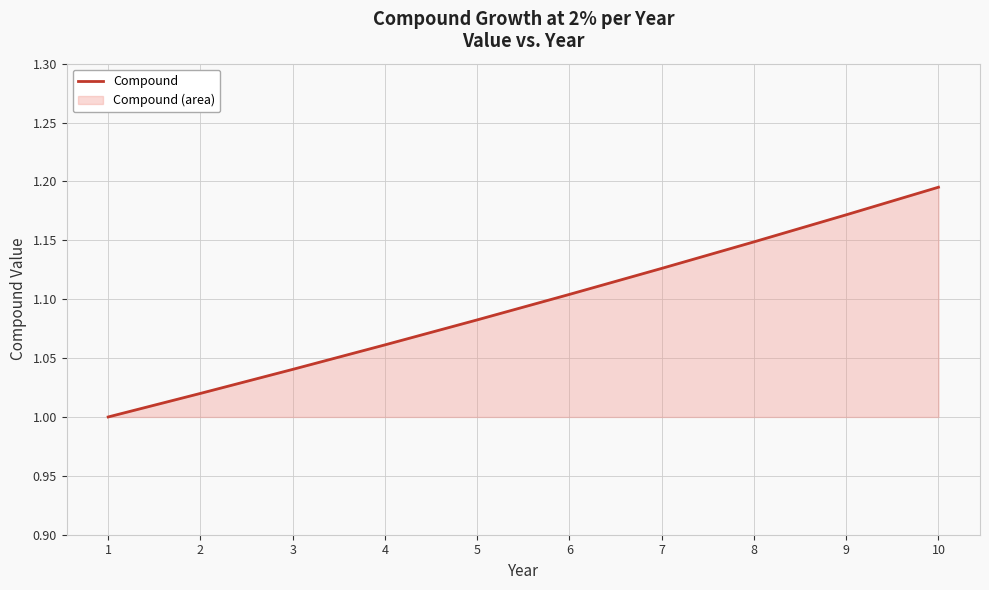

What is the value of the 5th point from the left?

1.1